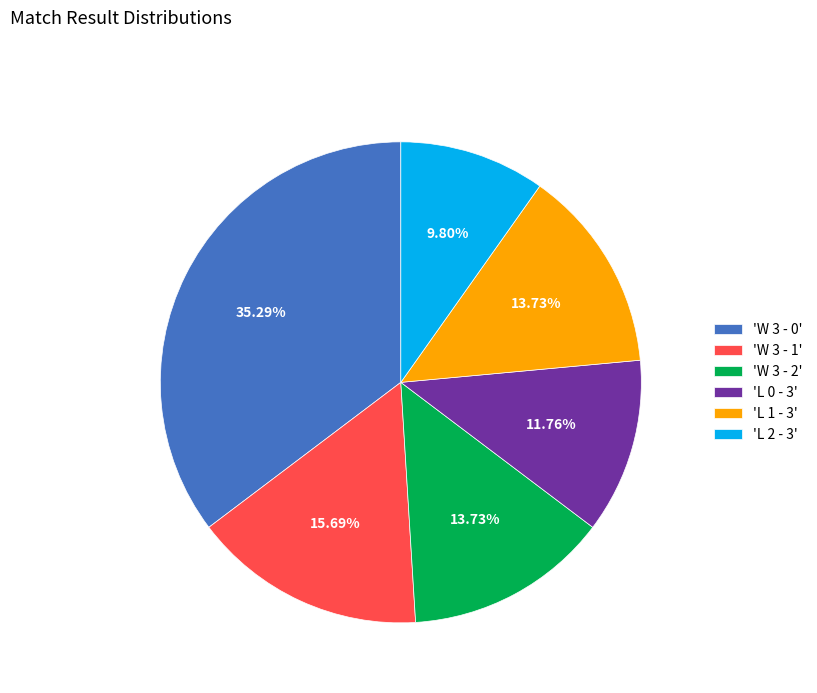

Approximately how many times larger is the value at 'W 3 - 0' compared to 'L 1 - 3'?

2.6